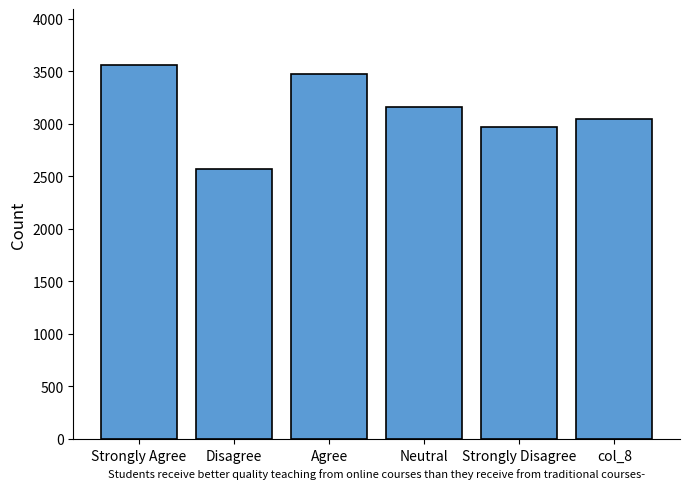

What is the difference between the maximum and minimum values?

987